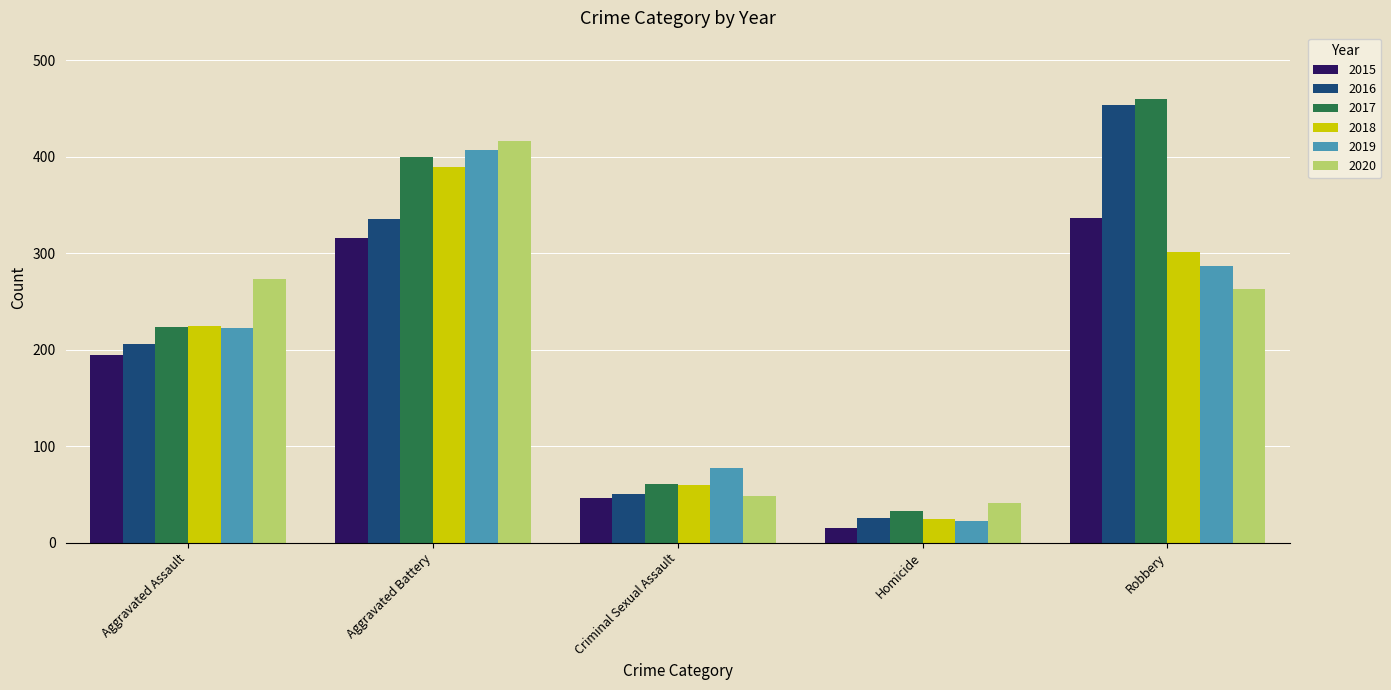

At which label is 2016 closest to 240?

Aggravated Assault